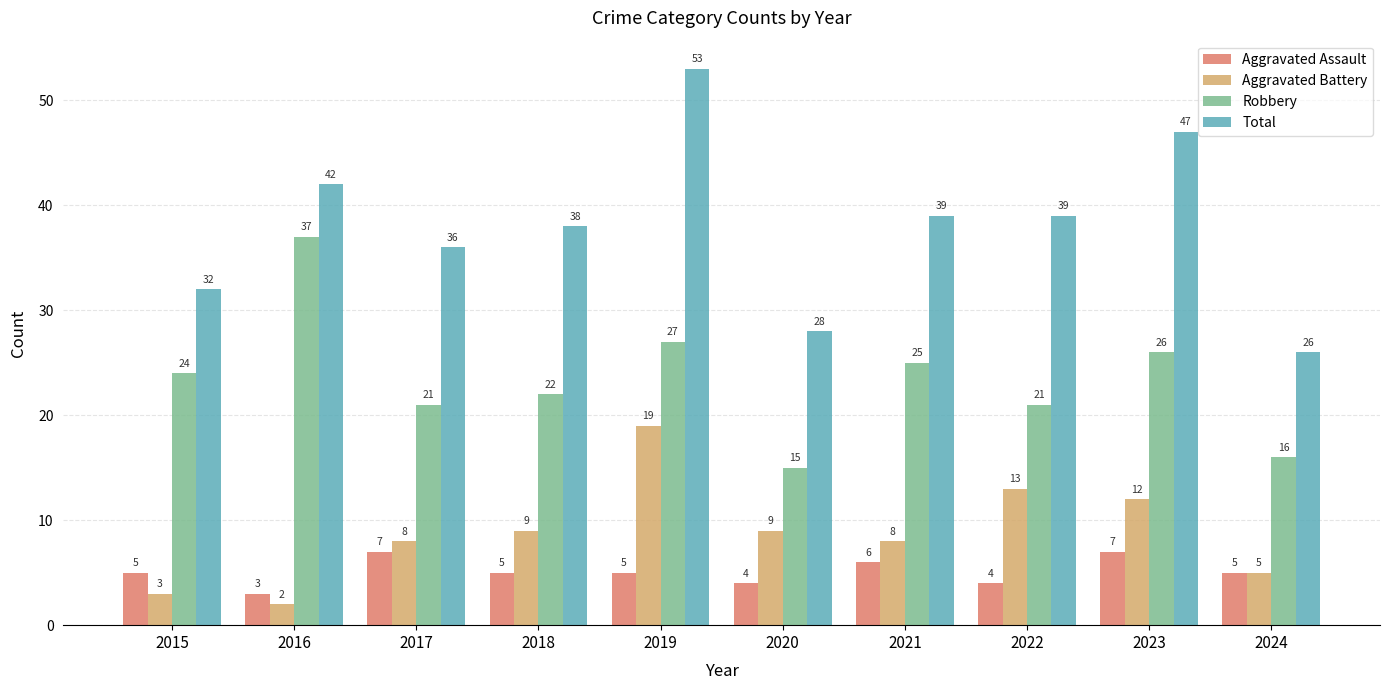

What are all the series names shown in the legend?

Aggravated Assault, Aggravated Battery, Robbery, Total